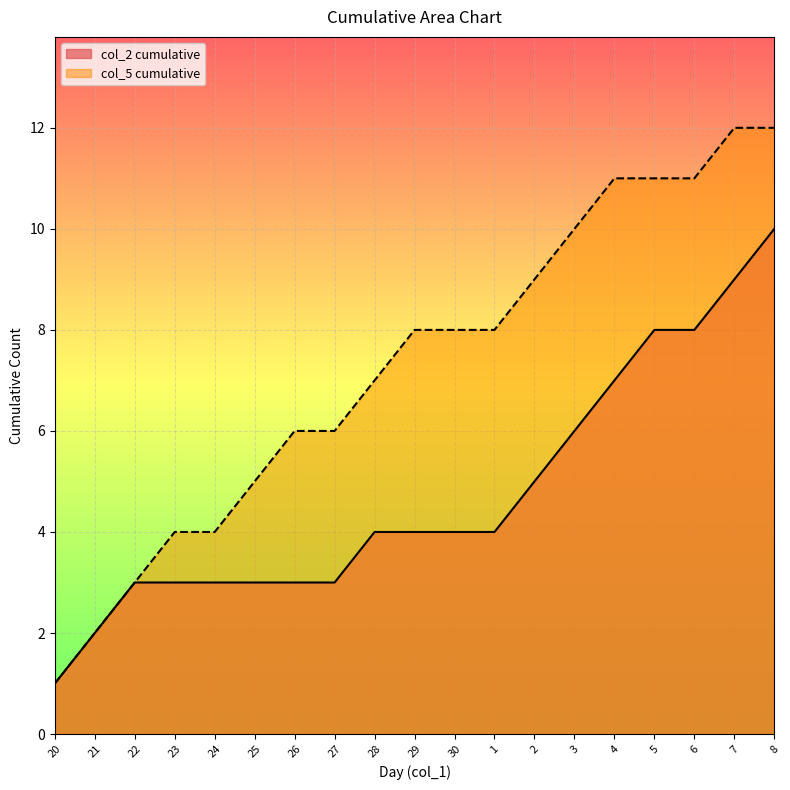

Reading left to right, what are all the values shown in this chart?

cumulative_col2: 1	2	3	3	3	3	3	3	4	4	4	4	5	6	7	8	8	9	10
cumulative_col5: 1	2	3	4	4	5	6	6	7	8	8	8	9	10	11	11	11	12	12